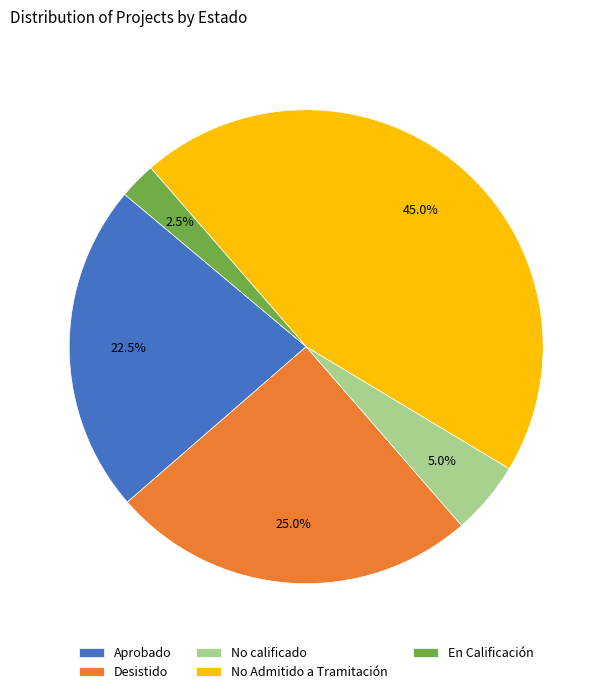

What percentage do Desistido and No Admitido a Tramitación together represent?

70.0%